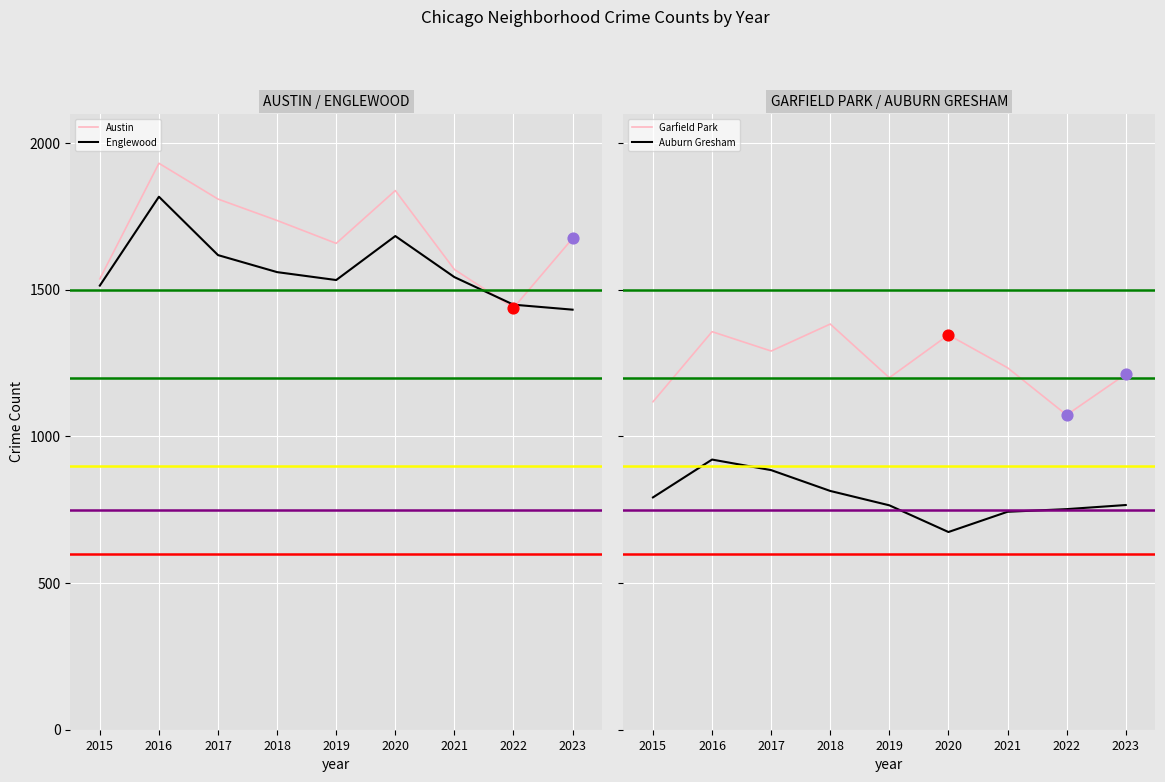

Which series has the largest Y range (max minus min)?

Austin